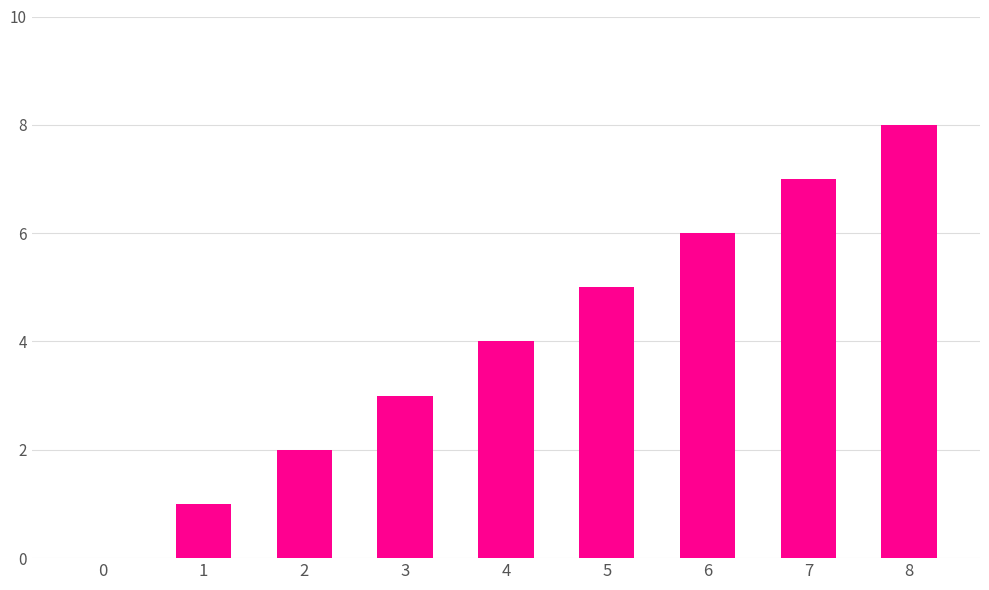

True or false: the data shows 3 at 3.

True